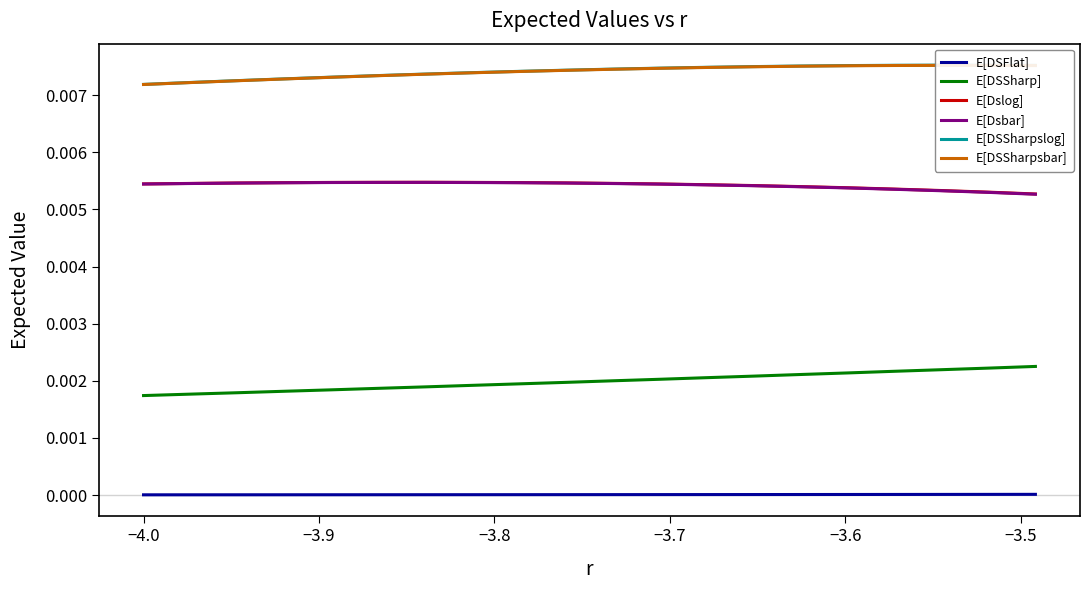

How many lines are shown in the chart?

6